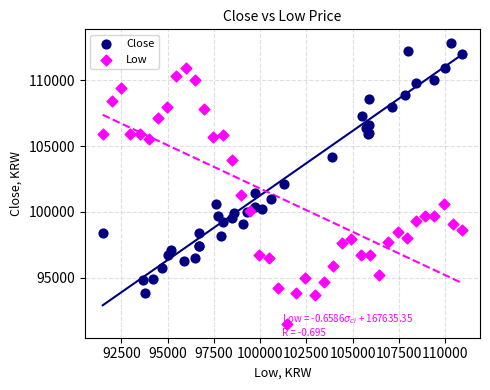

Which series reaches the maximum Y coordinate?

Close